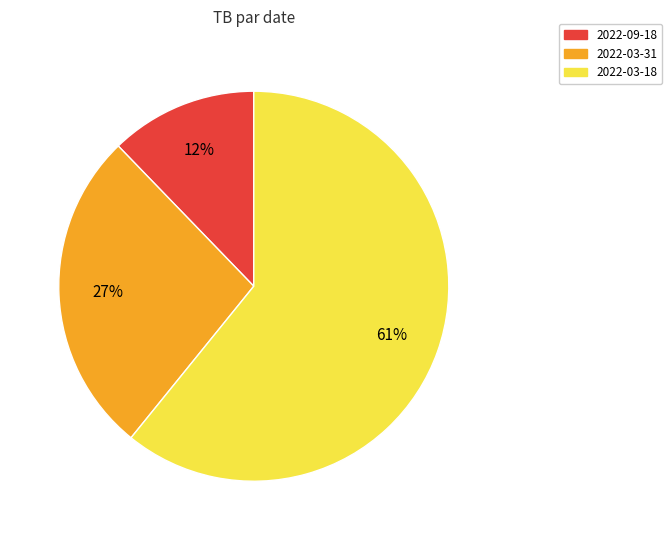

Combined, do 2022-03-18 and 2022-03-31 account for over 50%?

Yes